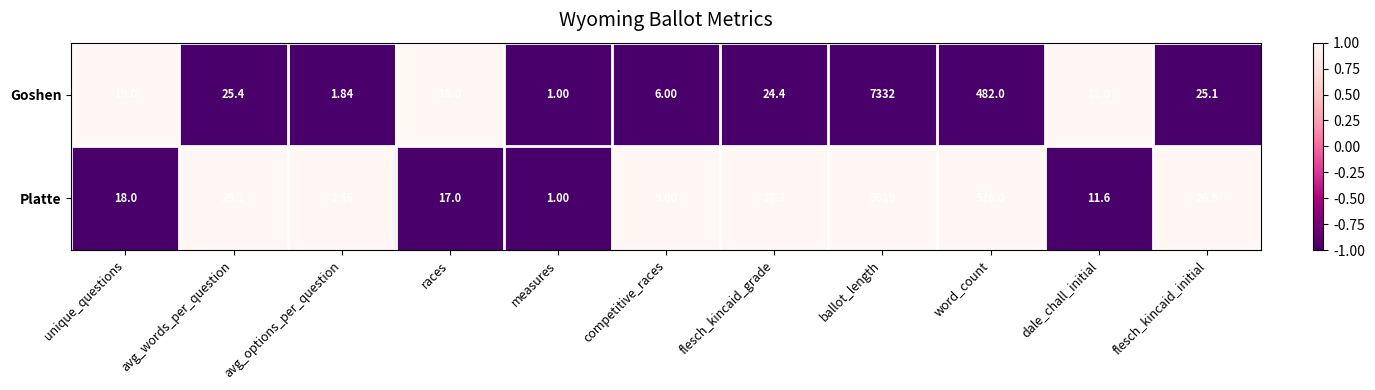

List the labels in order of Platte value, largest first.

ballot_length, word_count, avg_words_per_question, flesch_kincaid_grade, flesch_kincaid_initial, unique_questions, races, dale_chall_initial, competitive_races, avg_options_per_question, measures